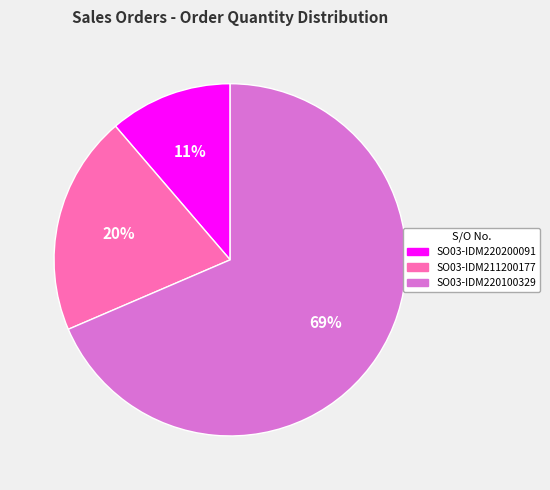

To the nearest percent, what portion does SO03-IDM211200177 represent?

20%